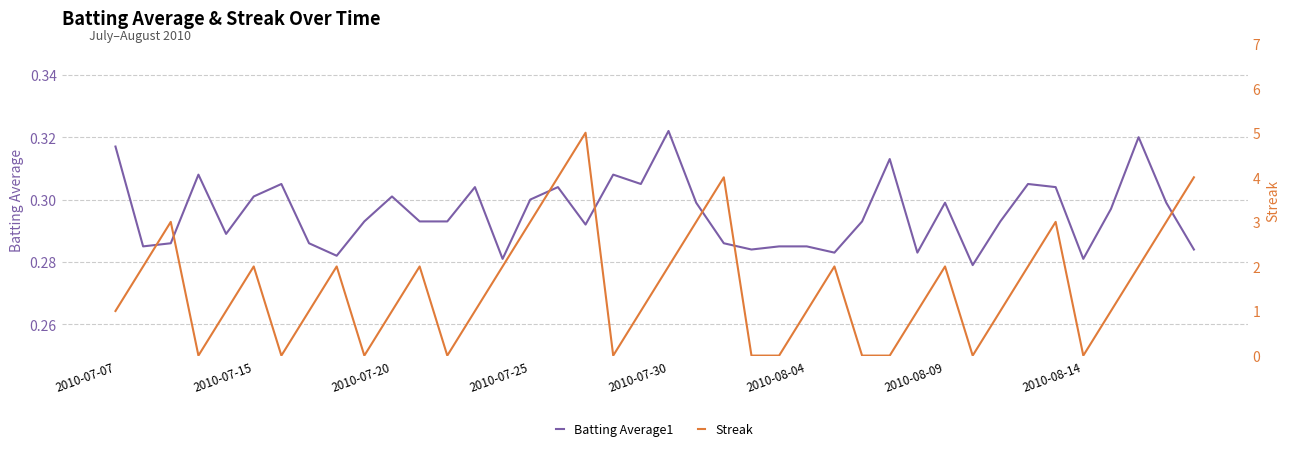

At which label does Batting Average1 reach its peak?

2010-07-30